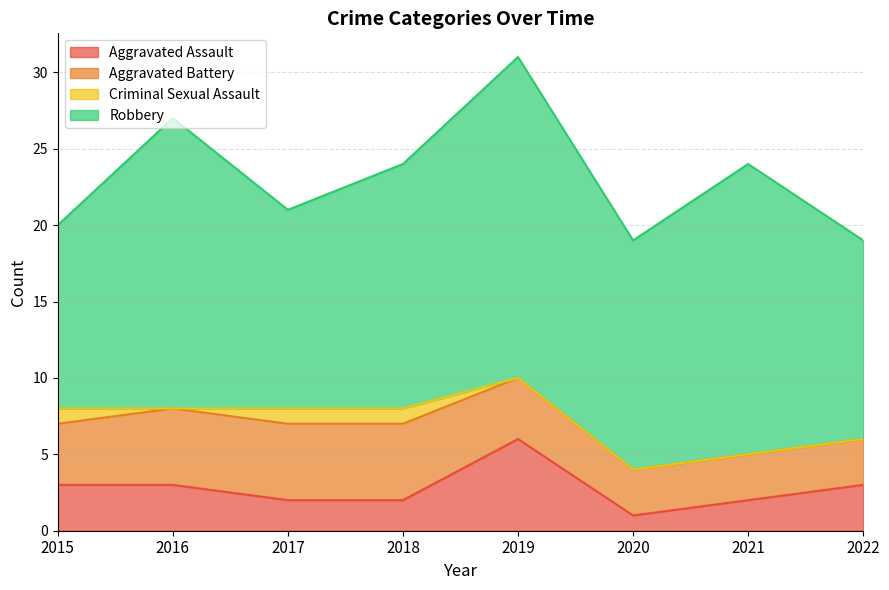

What is the total value across all series at 2018?

24